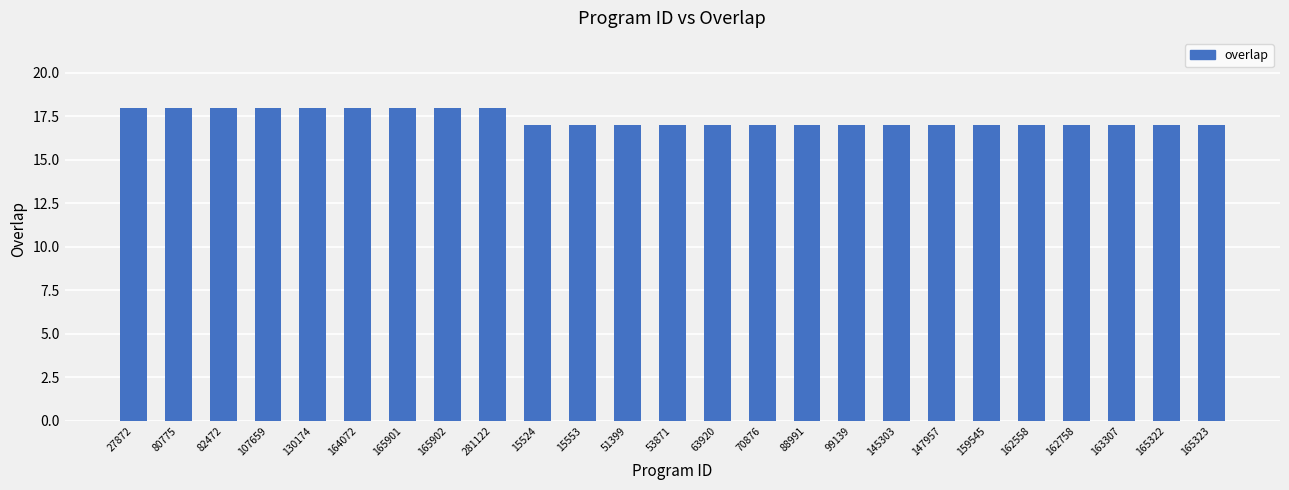

What is the average value?

17